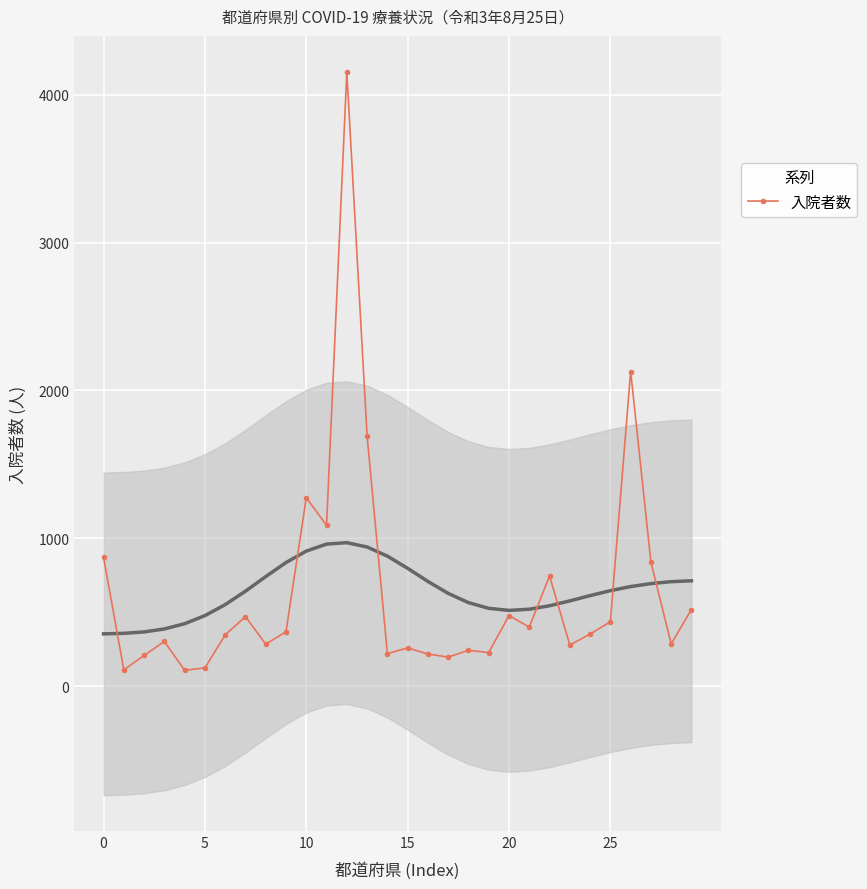

What is the smallest value displayed?

107